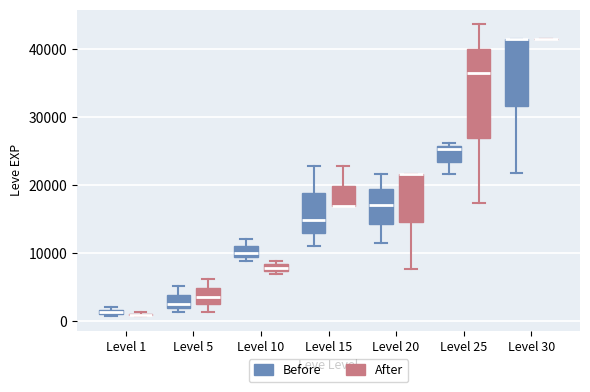

Which box is the tallest, from its lower edge to its upper edge?

Level 25 (After)